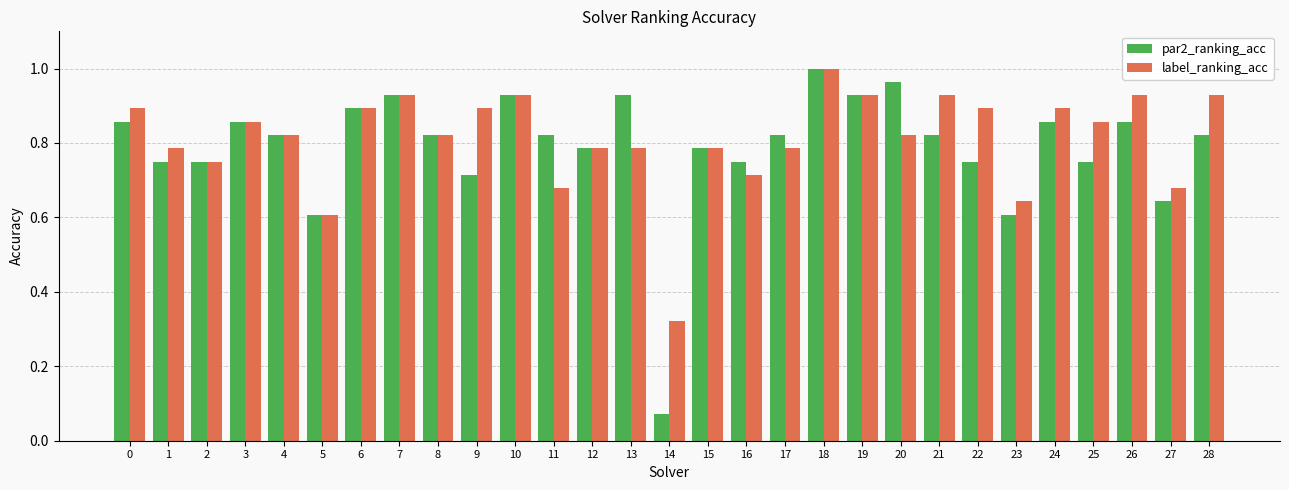

The value of par2_ranking_acc at 4 is 0.4. True or false?

False